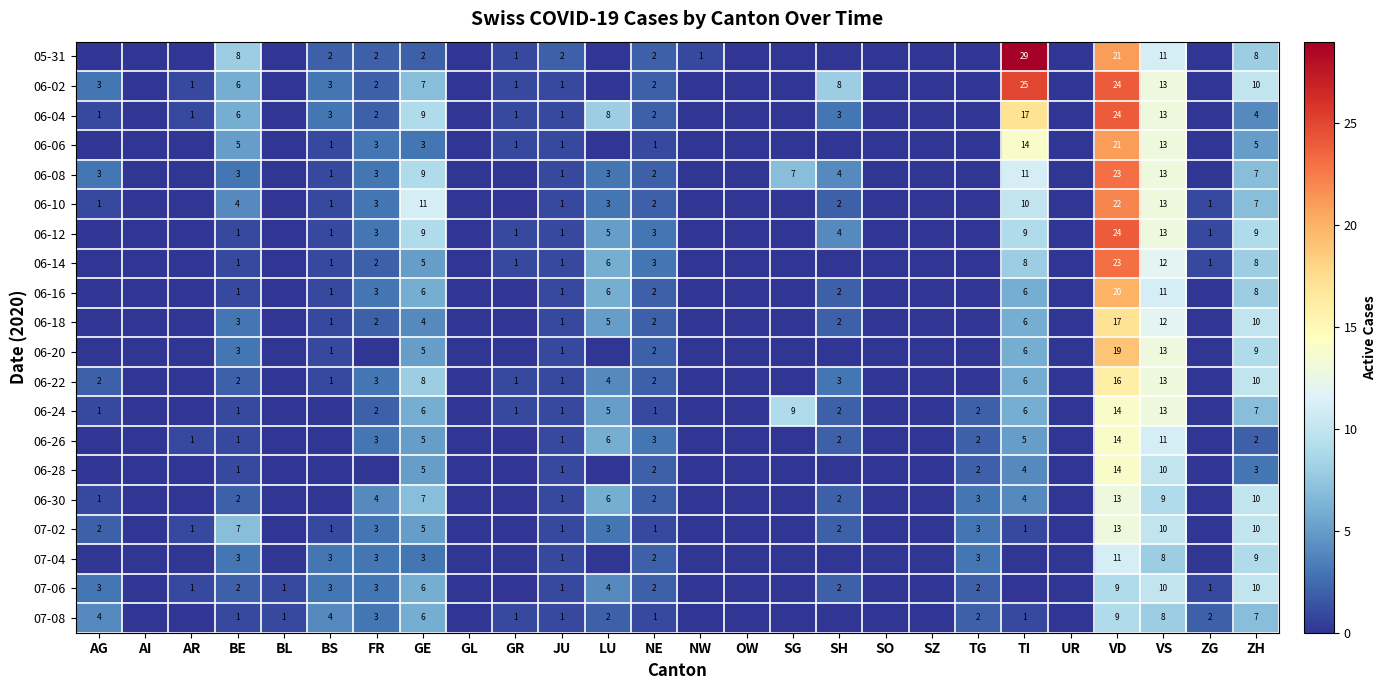

Is it true that 06-22 equals 2 at TI?

False